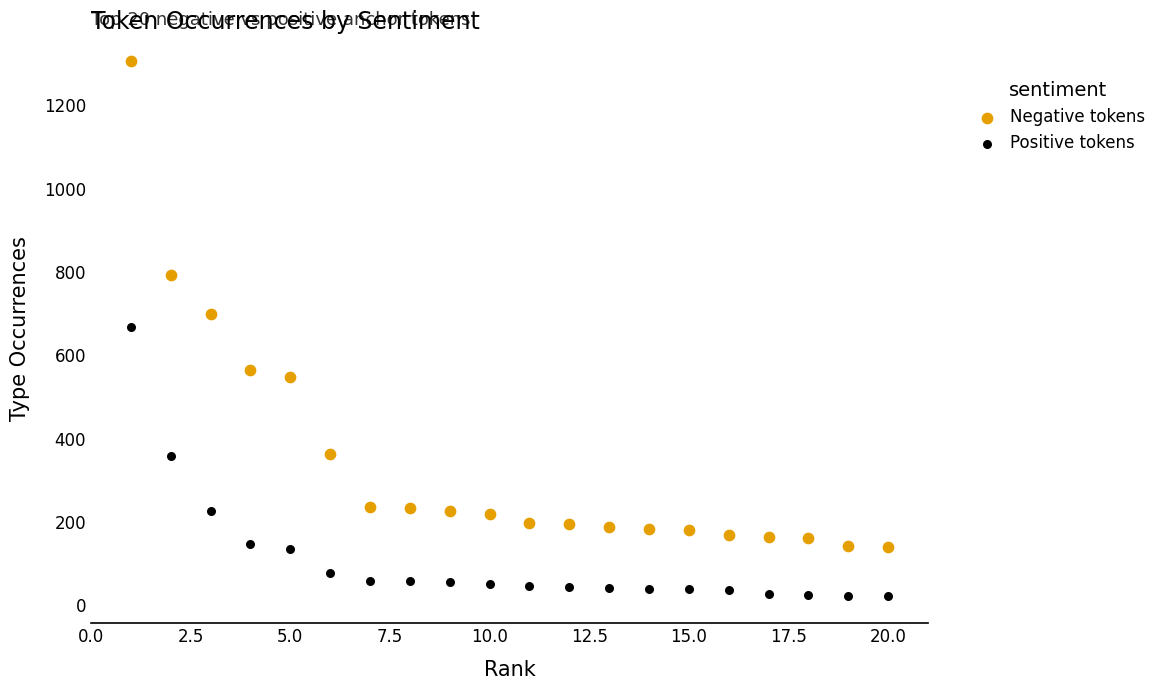

Across all data points, what is the range of X values (max minus min)?

19